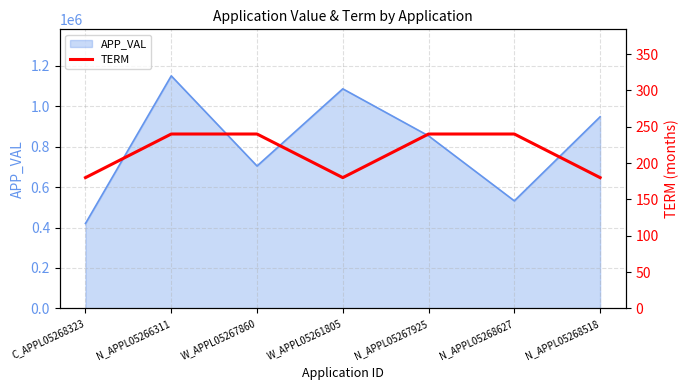

Which category has the highest value in the APP_VAL series?

N_APPL05266311